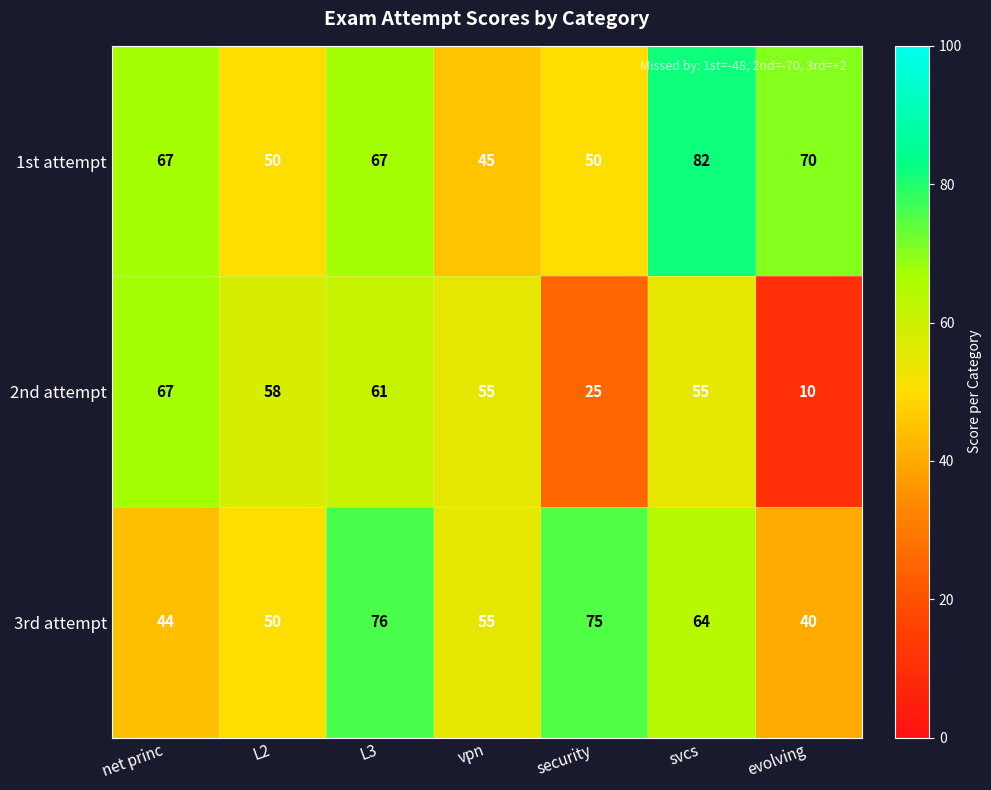

Where is 3rd attempt nearest to the value 58?

vpn